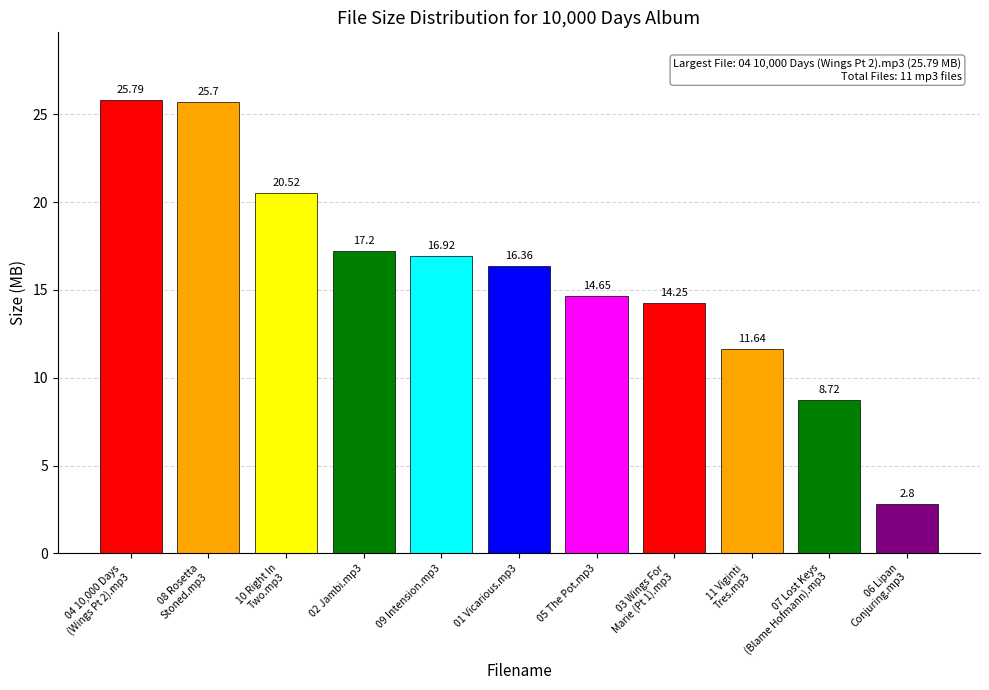

Which has a higher value, 01 Vicarious.mp3 or 03 Wings For
Marie (Pt 1).mp3?

01 Vicarious.mp3